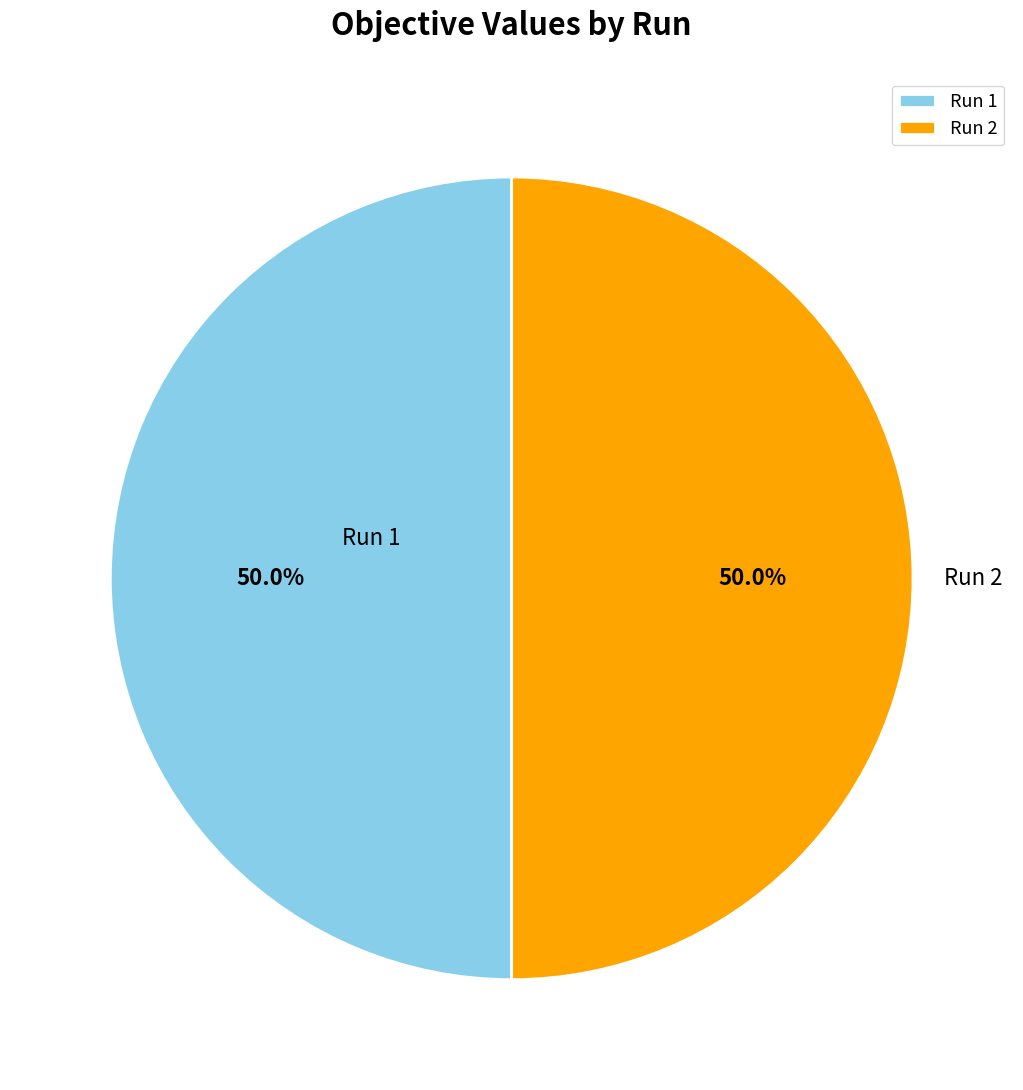

How much of the chart is everything except Run 2?

50.0%